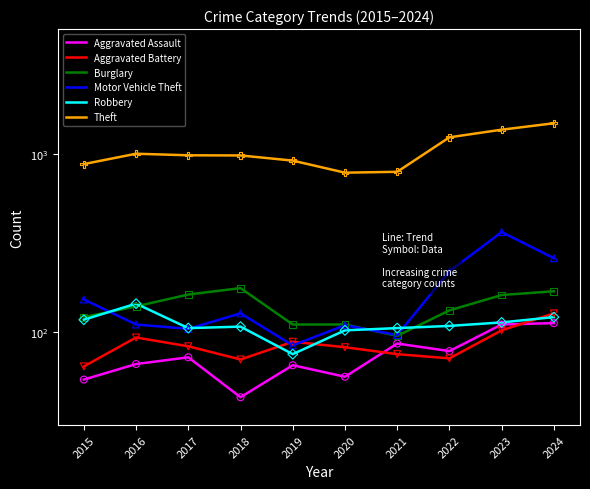

Which series contains the highest Y value?

Theft